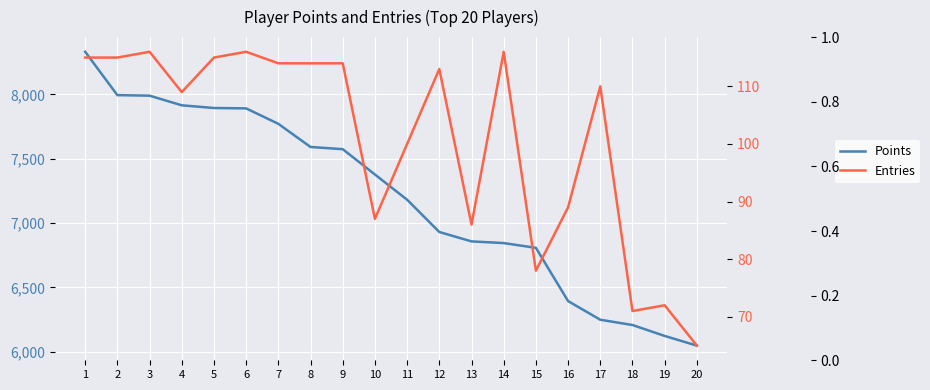

Between 11 and 14, which series saw the biggest shift?

Points